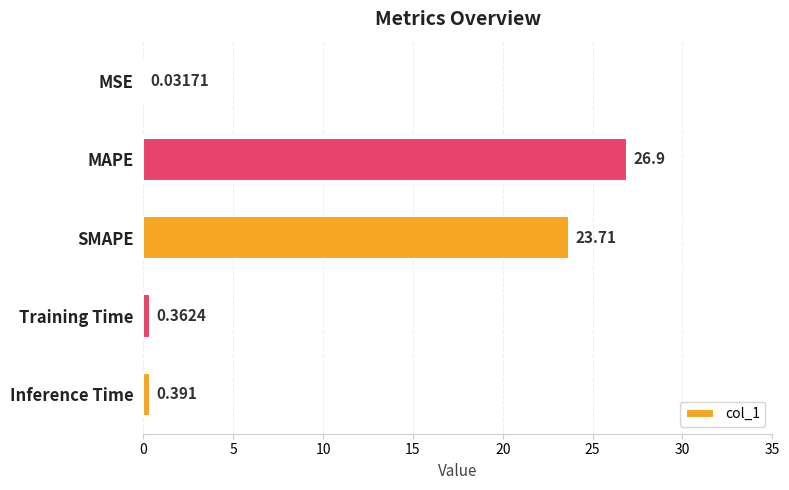

Between SMAPE and MAPE, which is larger?

MAPE